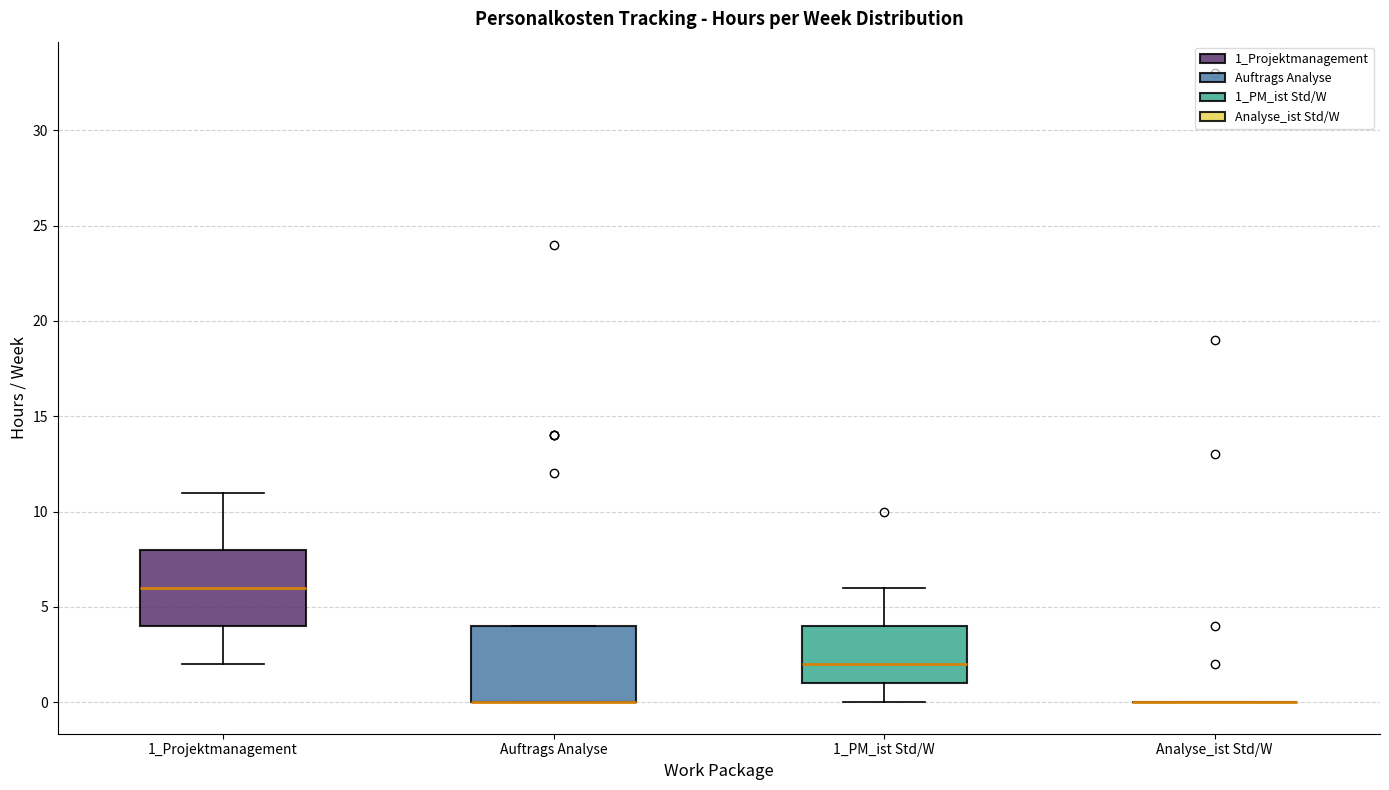

Reading left to right, read every box against the y-axis: the position of its median line, the range the box covers, and the ends of its whiskers. The values are not printed on the chart, so give them approximately, as read against the axis.

1_Projektmanagement: median 6, box 4 to 8, whiskers 2 to 11
Auftrags Analyse: median 0 (drawn on the box's lower edge), box 0 to 4, whiskers 0 to 4
1_PM_ist Std/W: median 2, box 1 to 4, whiskers 0 to 6
Analyse_ist Std/W: box collapsed to a line at 0, whiskers 0 to 0